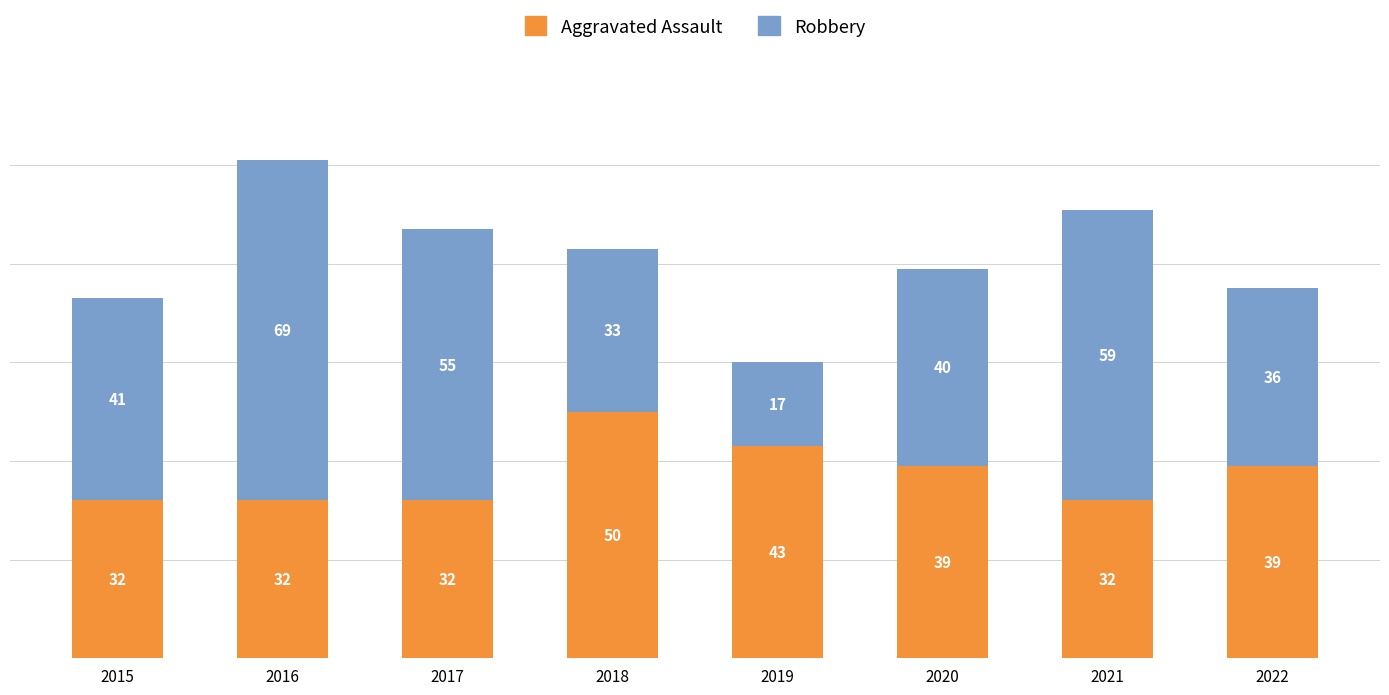

At which label does Aggravated Assault first exceed 39?

2018